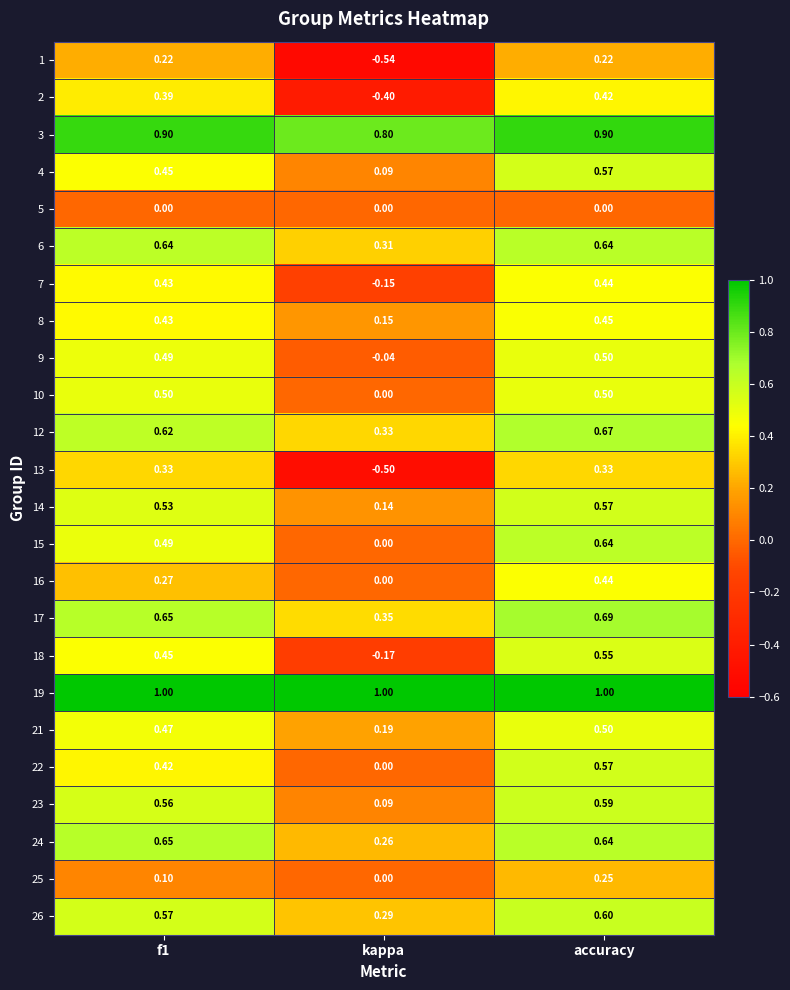

Is the value of 17 at kappa greater than the value of 7 at f1?

No